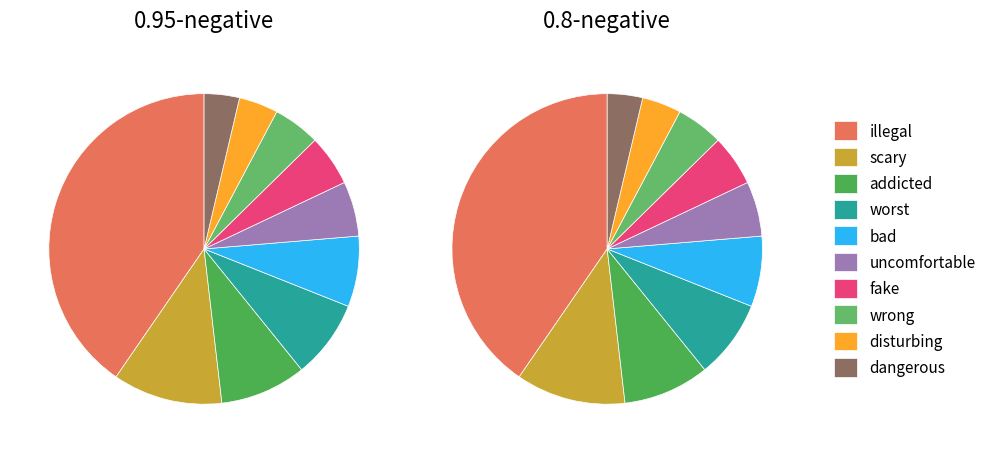

How much of the chart is everything except disturbing?

95.9%